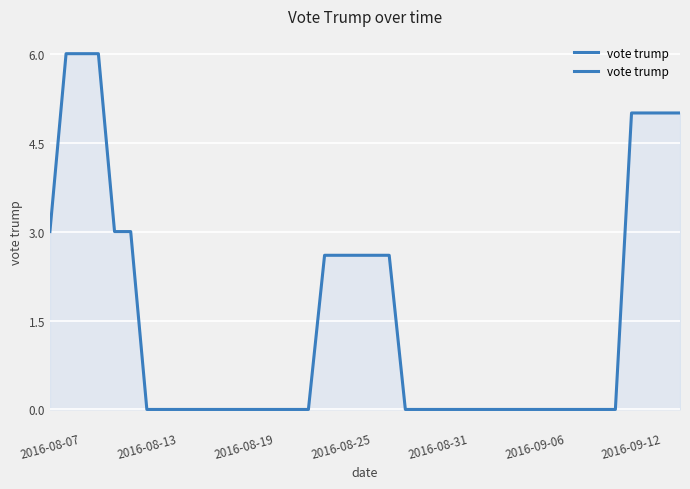

Does the chart display data point markers on the line(s)?

No